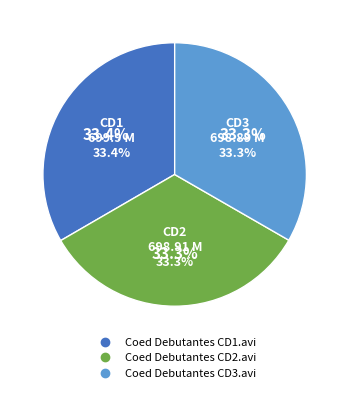

Between Coed Debutantes CD3.avi and Coed Debutantes CD1.avi, which is larger?

Coed Debutantes CD1.avi